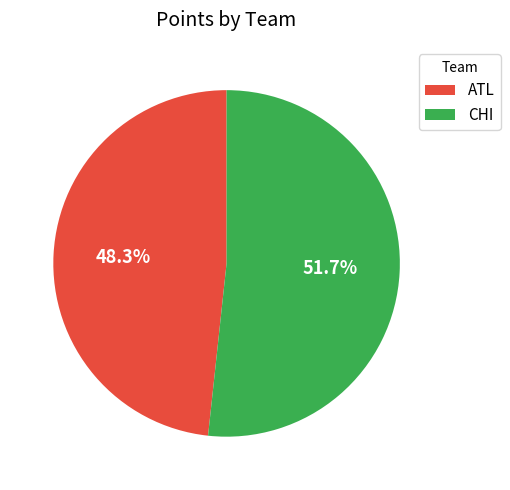

Which category accounts for the majority?

CHI